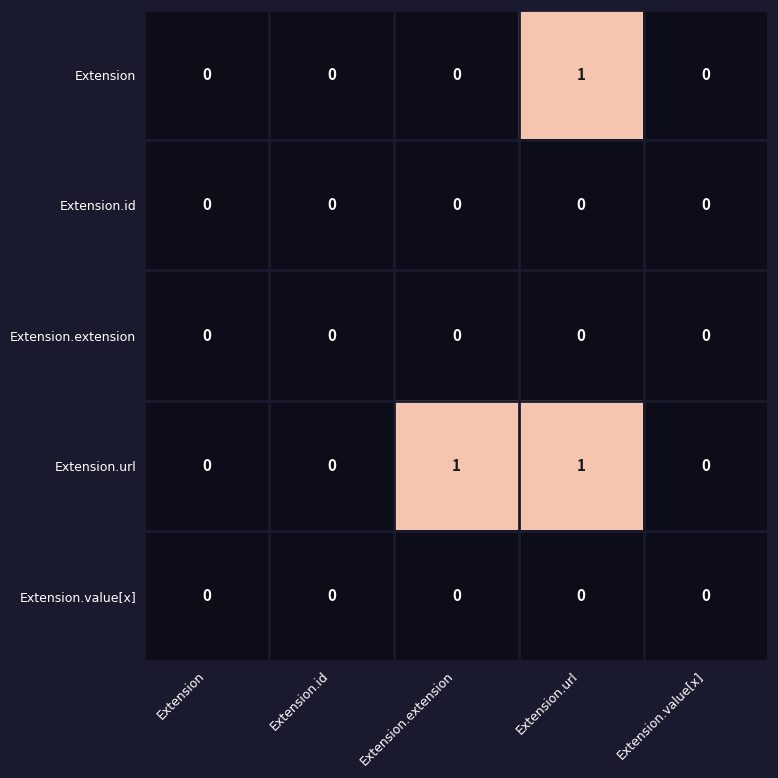

The value of Extension.value[x] at Extension.extension is 0. True or false?

True